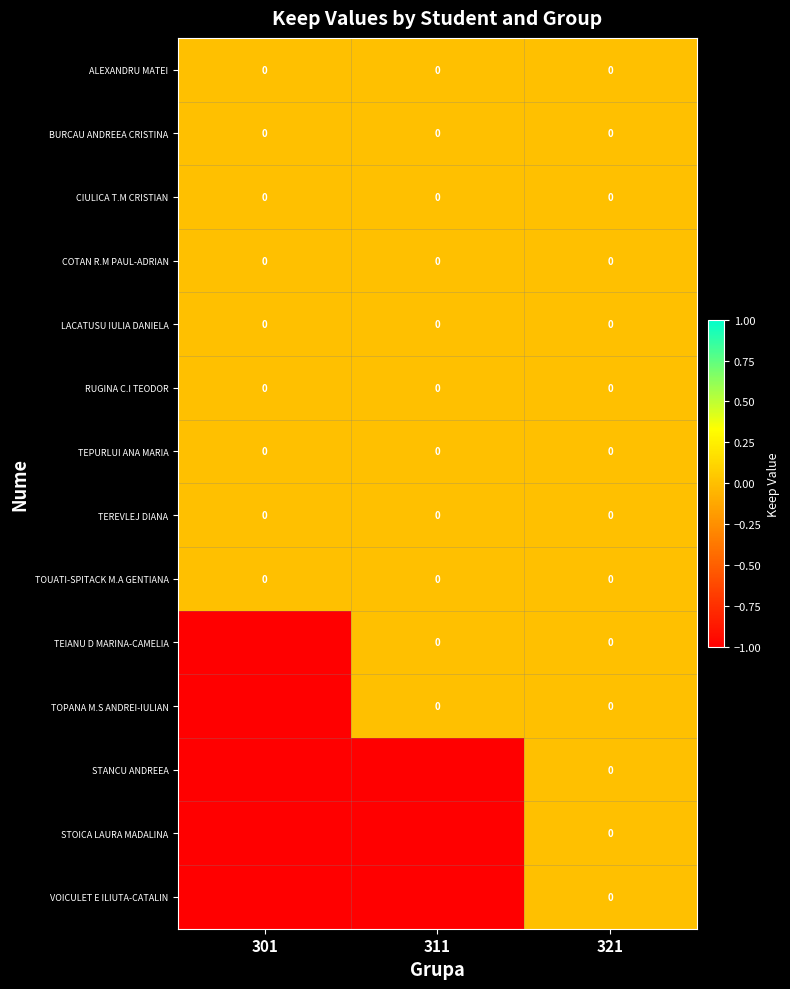

The value of BURCAU ANDREEA CRISTINA at 321 is 0. True or false?

True